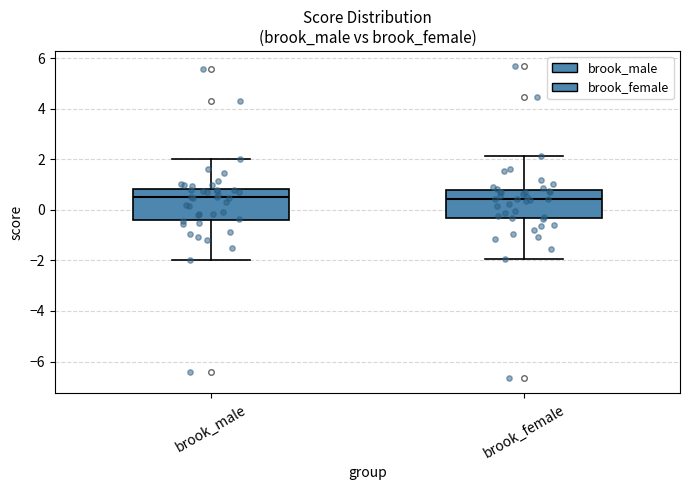

Reading left to right, transcribe this box plot: for each box, give where its median line is, the range the box spans, and where its two whiskers end, as read against the y-axis. The values are not printed on the chart, so give them approximately, as read against the axis.

brook_male: median 0.4, box -0.4 to 0.8, whiskers -2.0 to 2.0
brook_female: median 0.4, box -0.4 to 0.8, whiskers -2.0 to 2.2